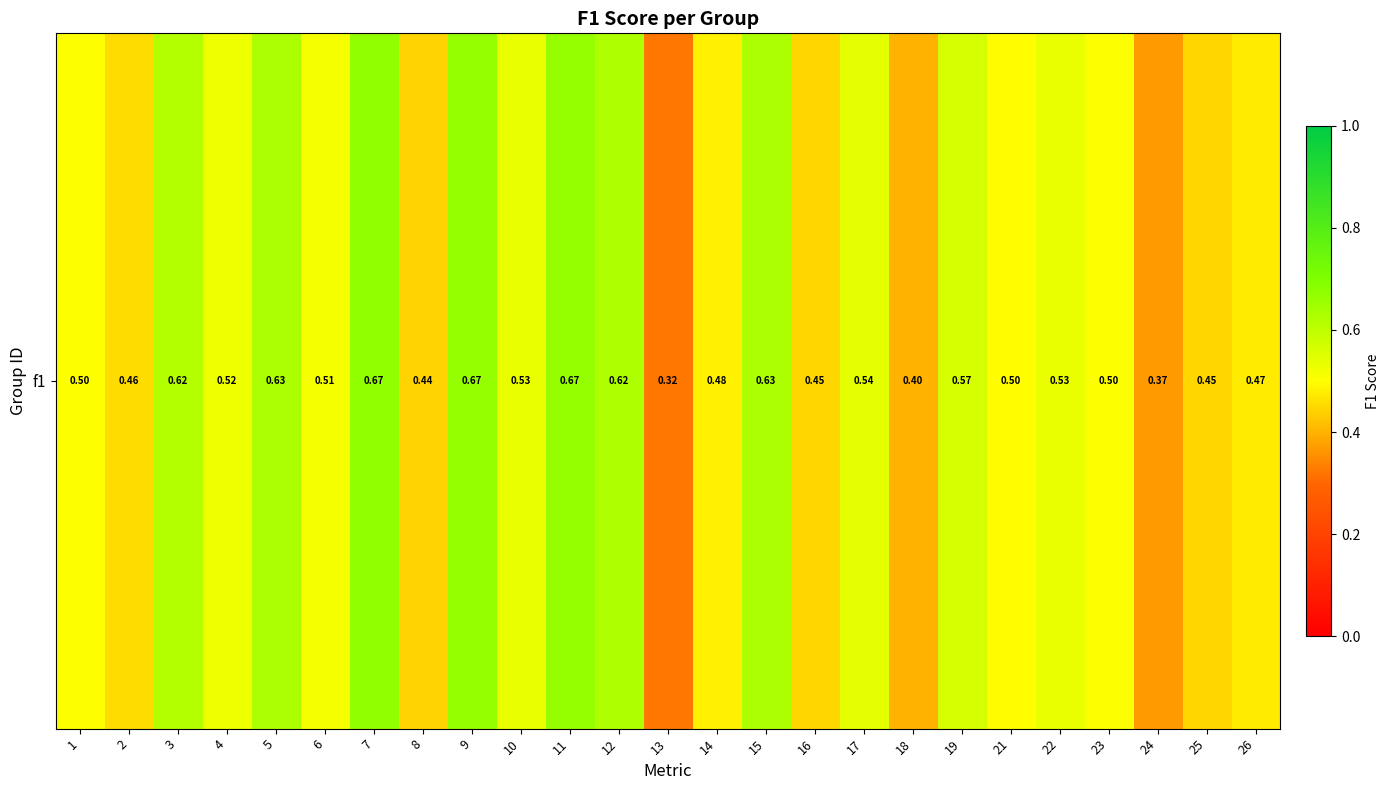

What is the difference between the values at 6 and 2?

0.1